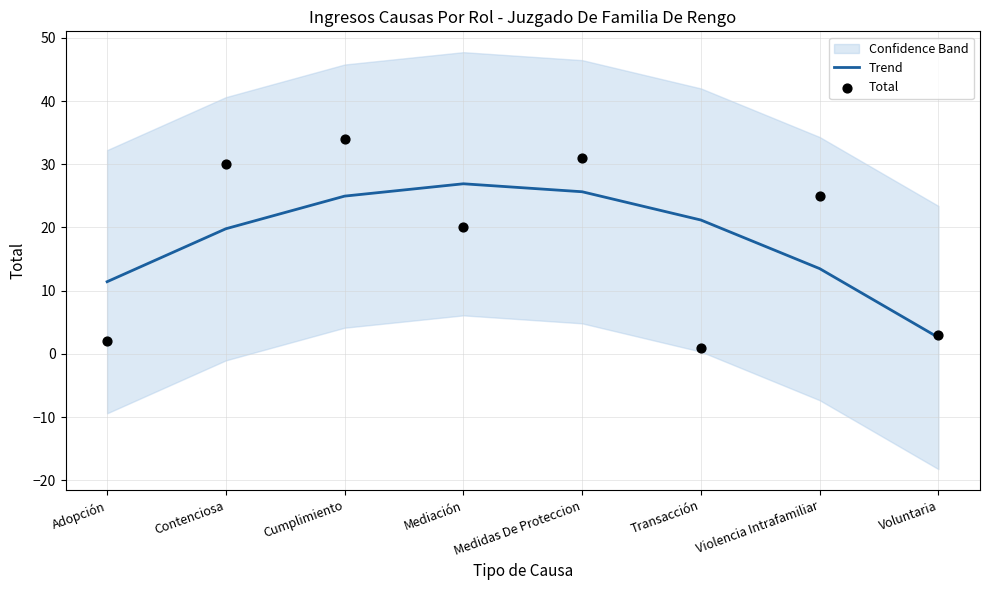

Which series contains the lowest Y value?

Total